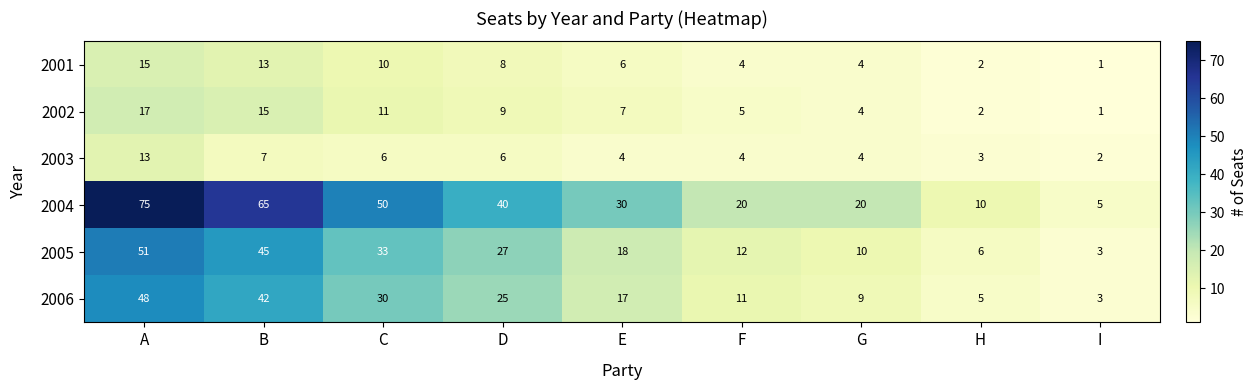

What is the sum of all 2002 values?

71